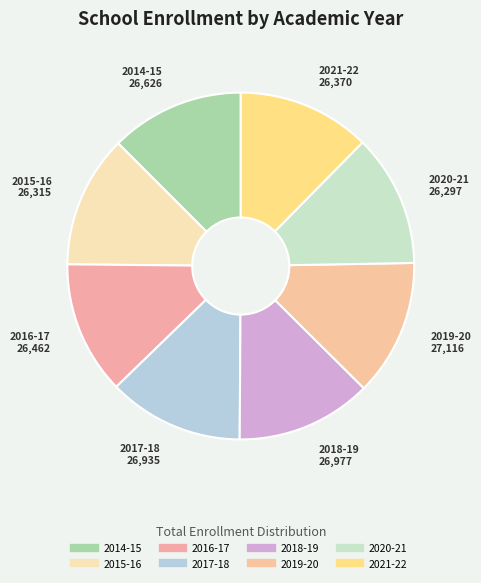

How many slices are in this pie chart?

8